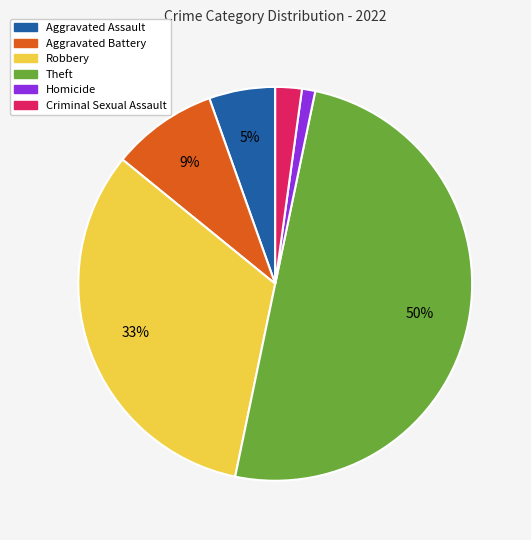

Combined, do Criminal Sexual Assault and Homicide account for over 50%?

No